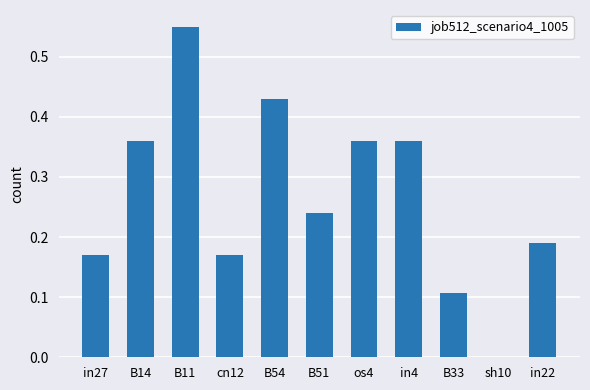

Count the values in the range 0 to 1.

11